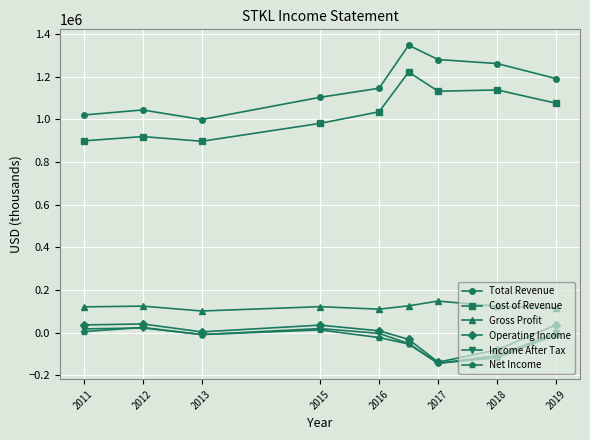

True or false: Total Revenue has more than 0 interior local peaks.

True